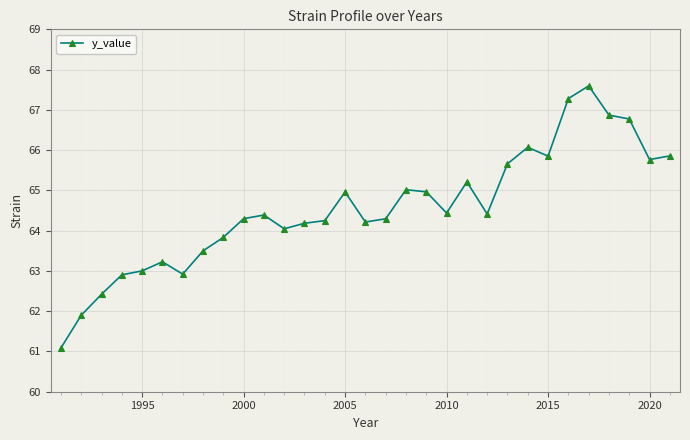

What is the value of the 13th point from the left?

64.2